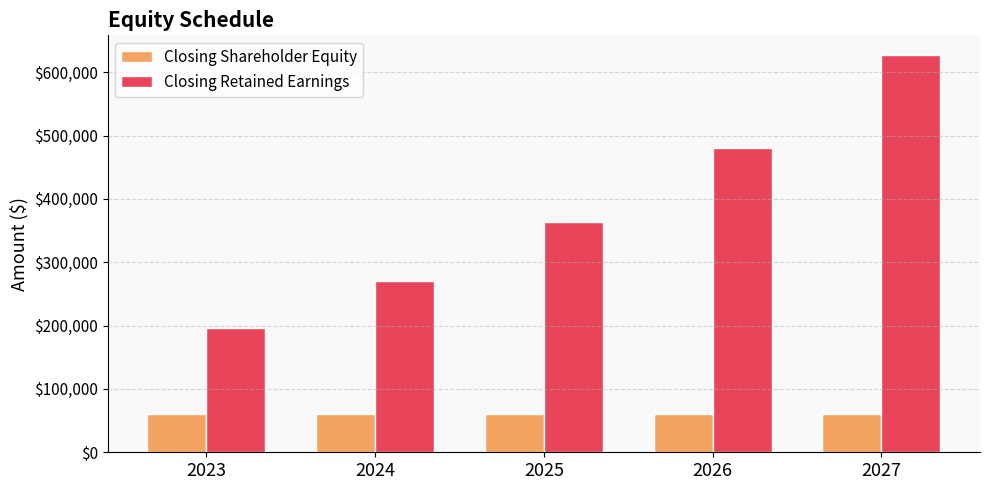

Reading left to right, what are all the values shown in this chart?

Closing Shareholder Equity: 60581.0	60581.0	60581.0	60581.0	60581.0
Closing Retained Earnings: 195563.0	269648.9	362796.6	479840.5	626864.1